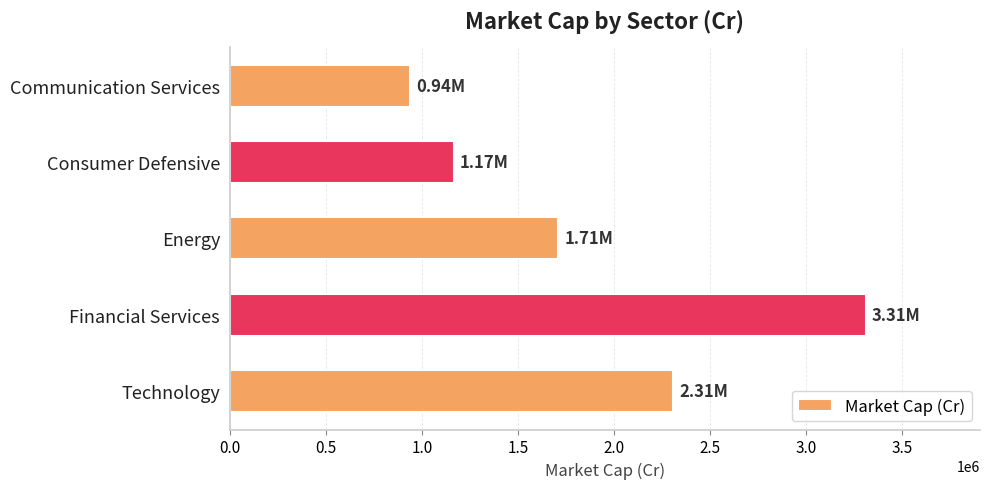

Between Technology and Energy, which is larger?

Technology